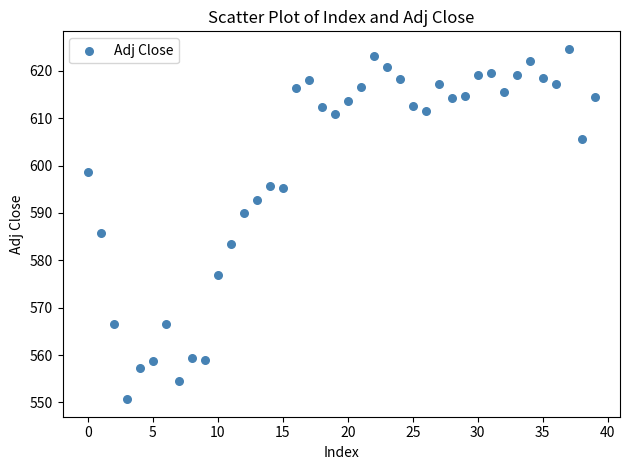

What Y value in the scatter plot is closest to 587?

585.8